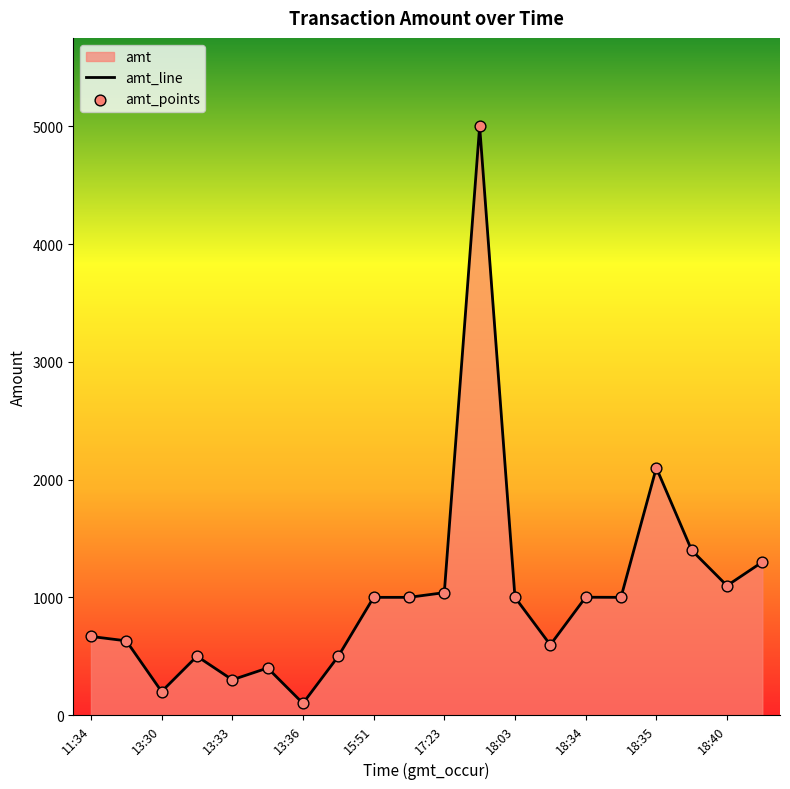

Between 13:31 and 13:35, which is larger?

13:31